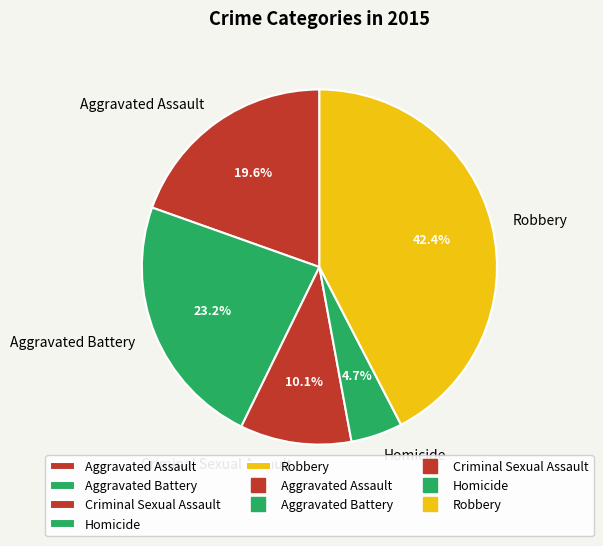

Is it true that Criminal Sexual Assault is 10% of the pie?

True